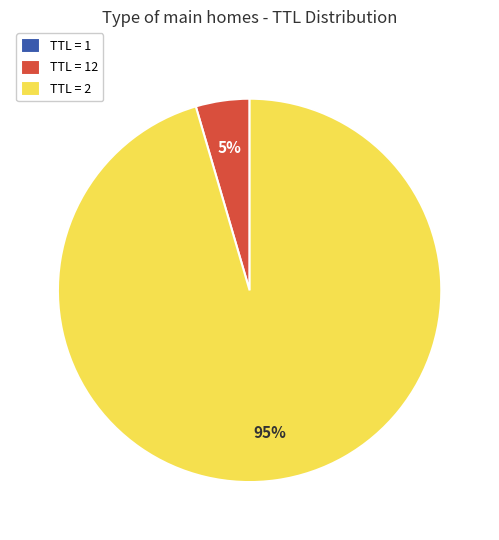

Which slice is the largest?

TTL = 2